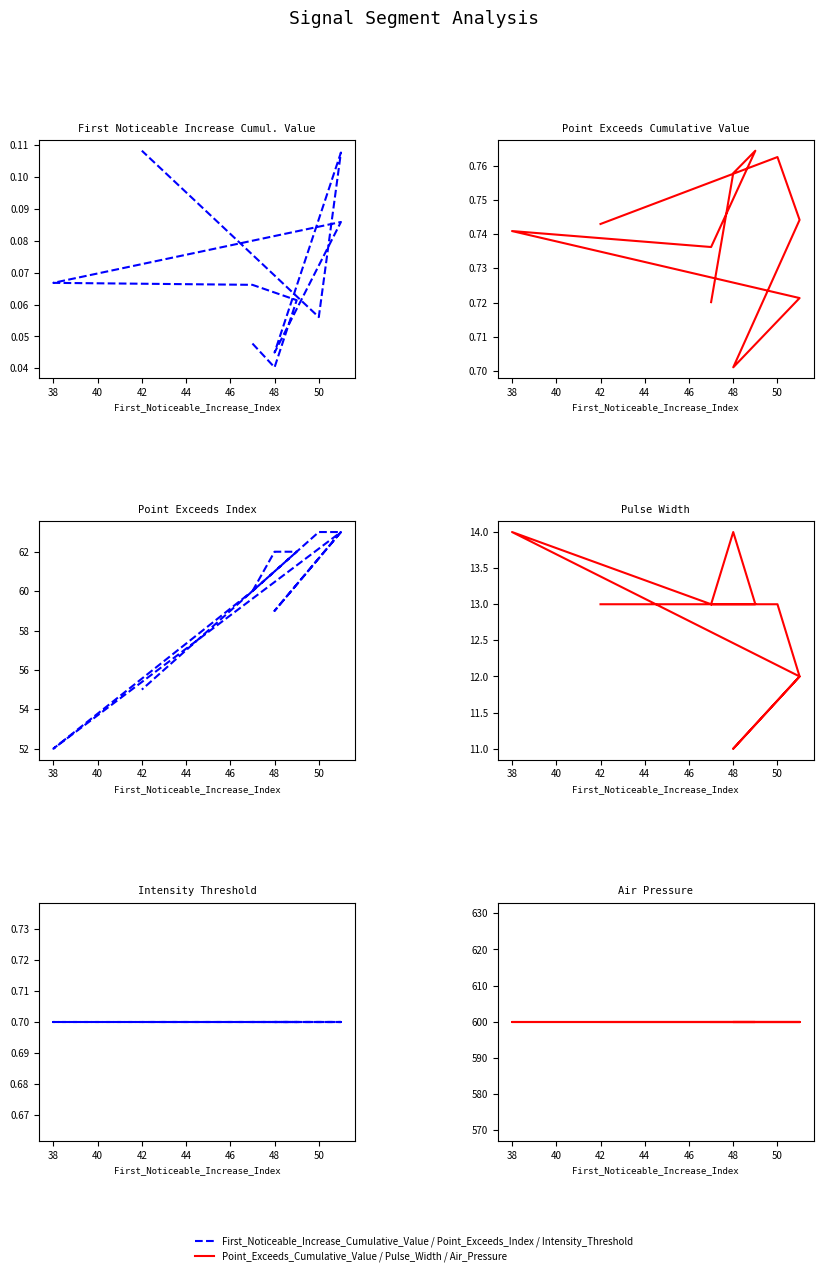

Does the chart have visible grid lines?

No